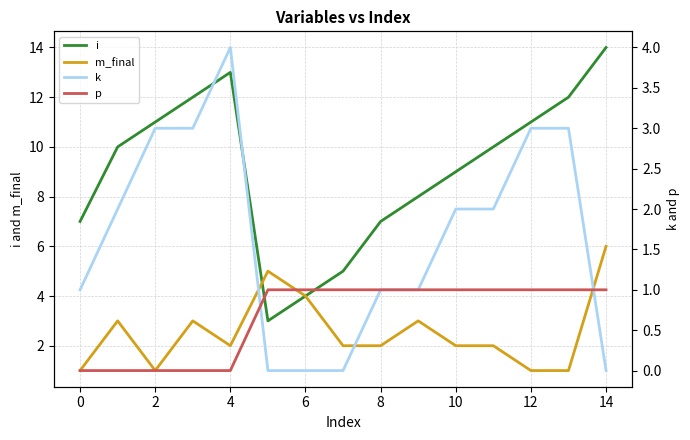

How many positive values does the k series have?

11